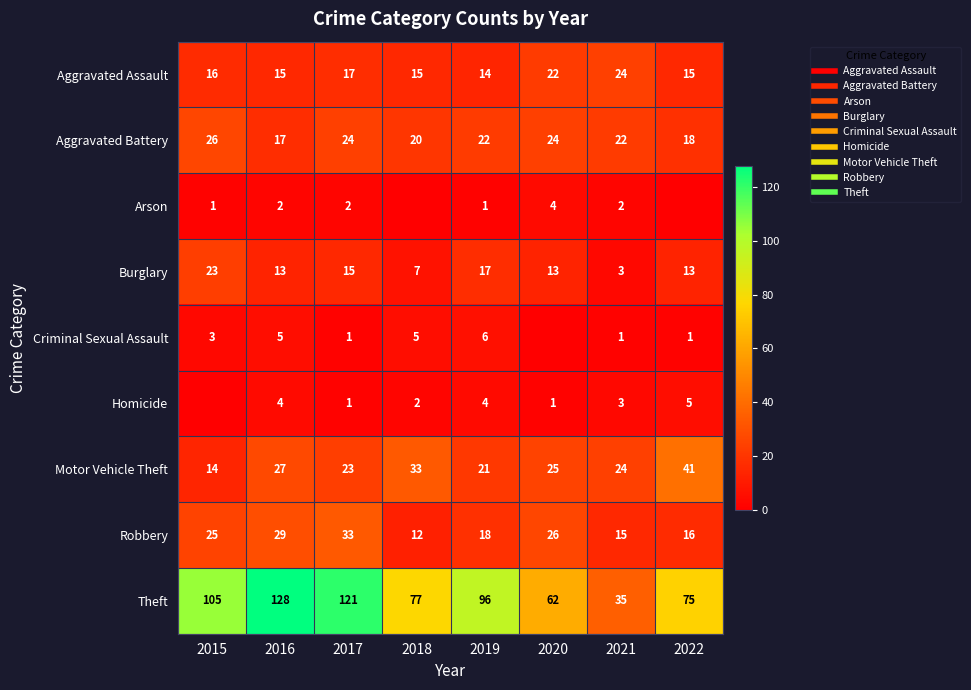

What is the sum of the Theft values at 2015 and 2021?

140